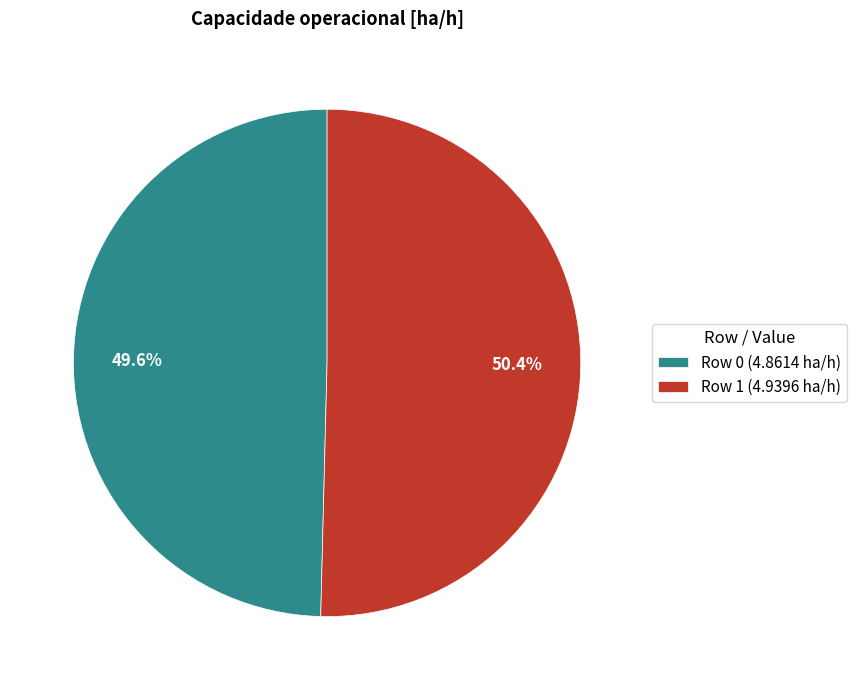

Which has a higher value, Row 1 or Row 0?

Row 1